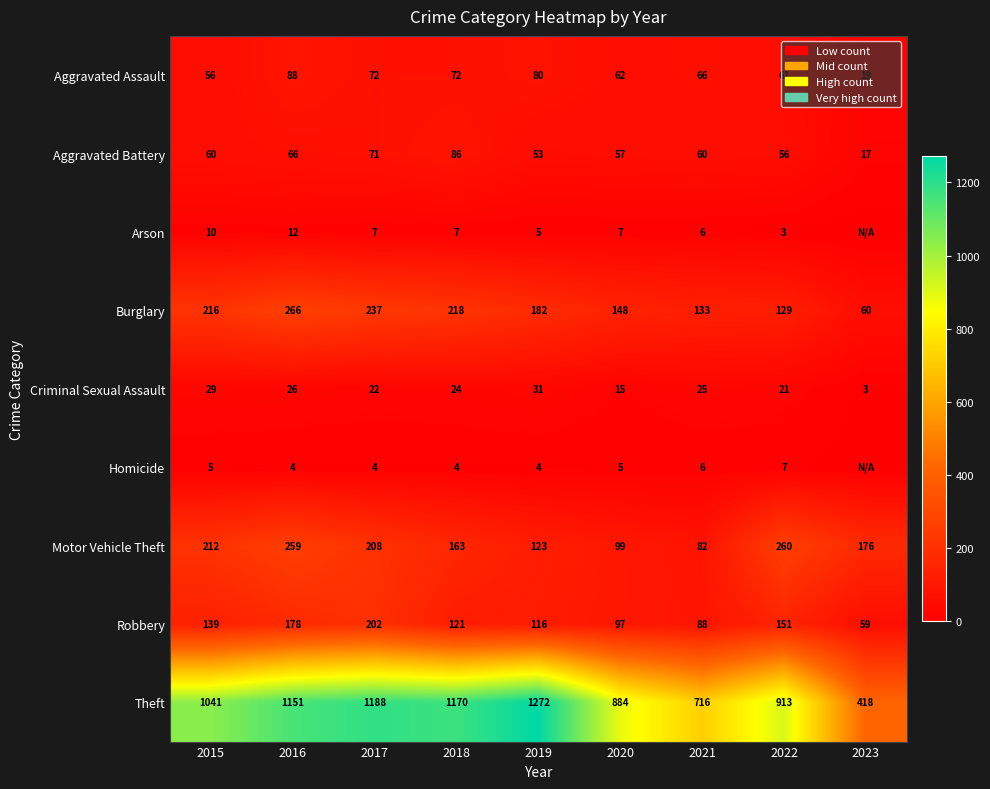

Is it true that Motor Vehicle Theft equals 317 at 2015?

False